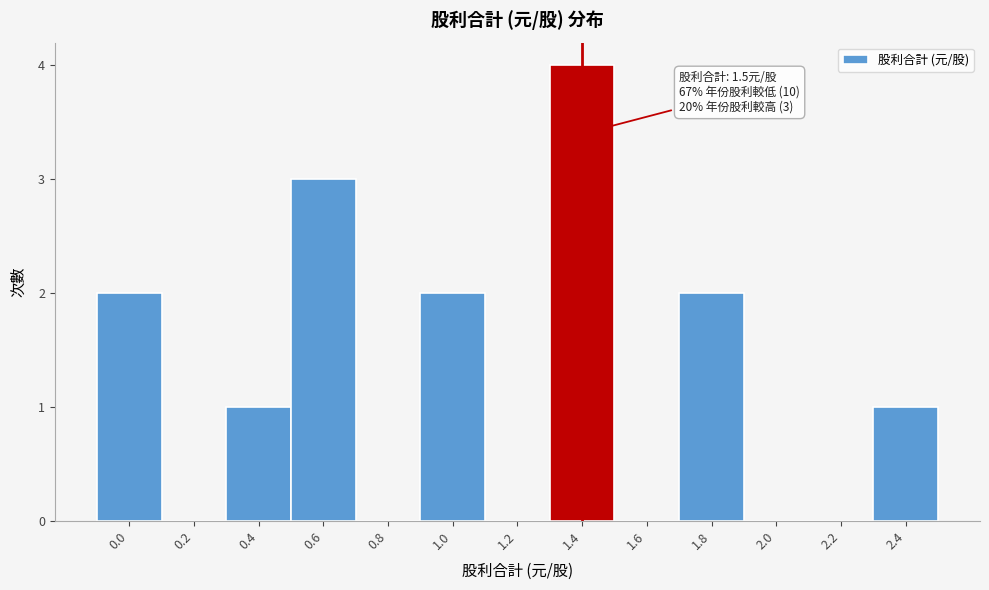

Reading right to left, what are all the values shown in this chart?

2.4=1	2.2=0	2.0=0	1.8=2	1.6=0	1.4=4	1.2=0	1.0=2	0.8=0	0.6=3	0.4=1	0.2=0	0.0=2